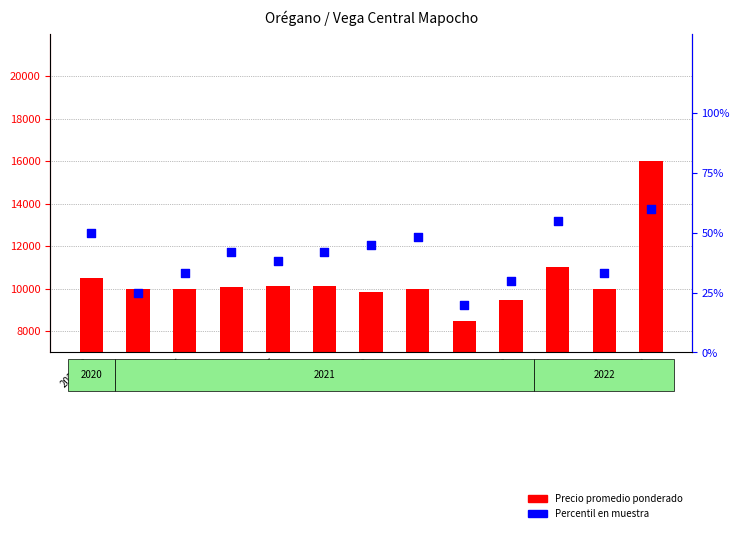

Which series contains the lowest Y value?

Percentil en muestra